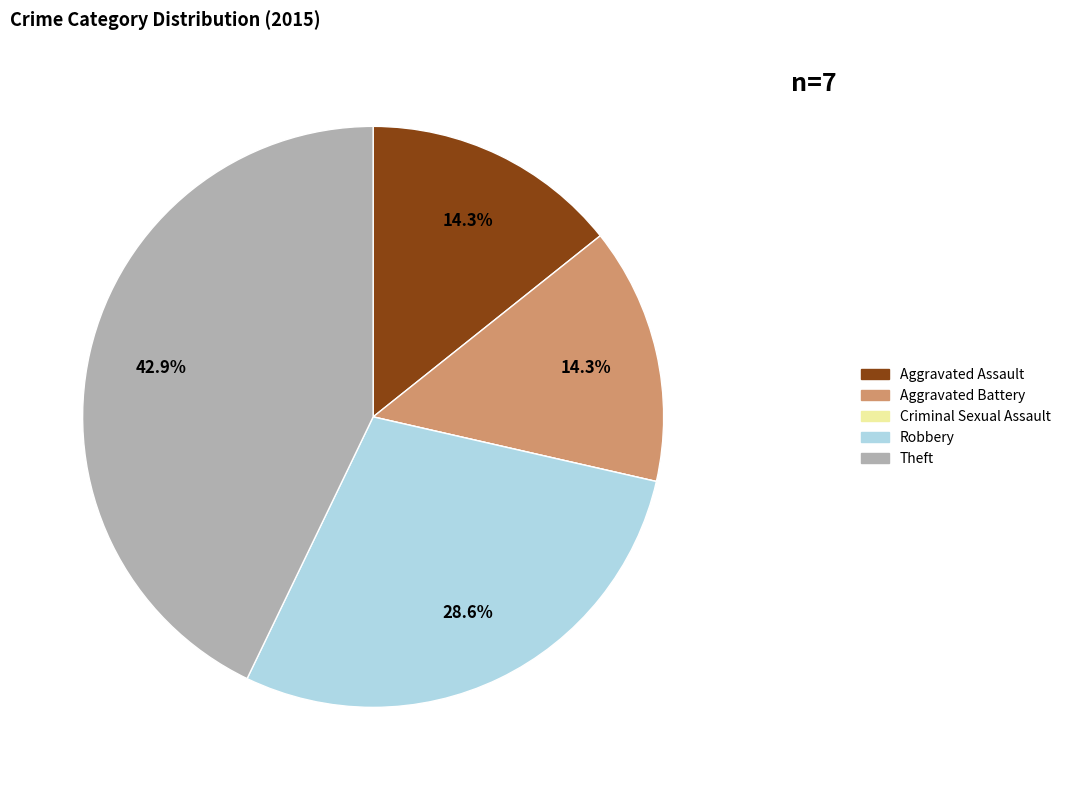

To the nearest percent, what is the average slice percentage?

20%